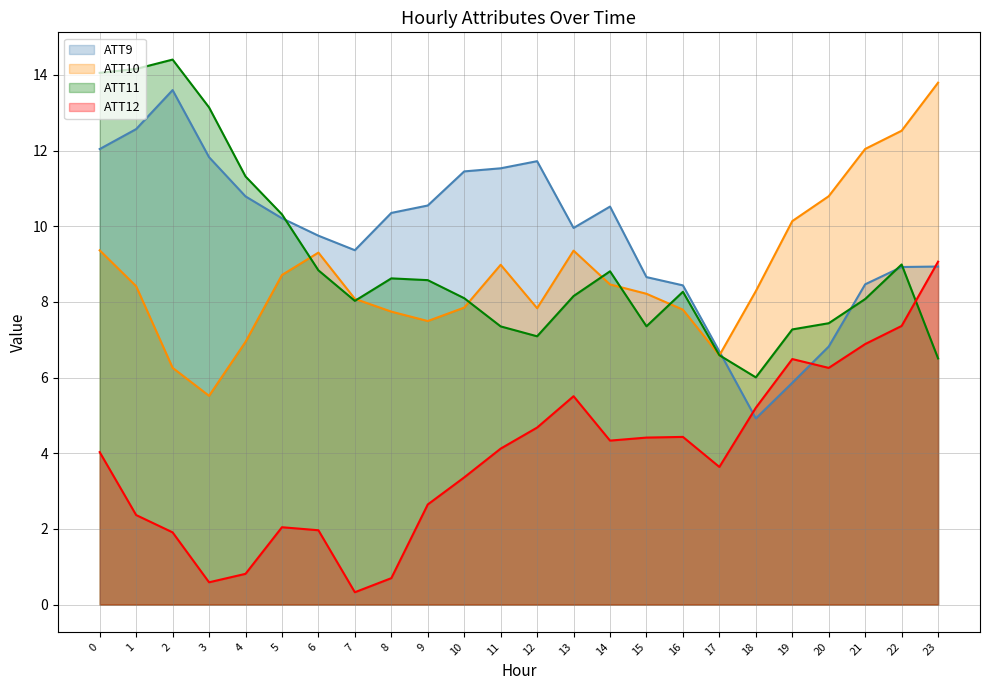

What is the greatest value displayed?

14.4